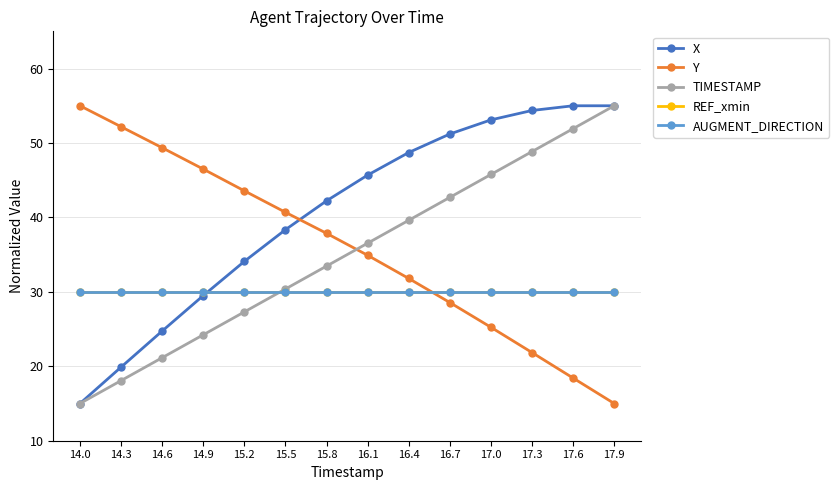

Does the chart have visible grid lines?

Yes